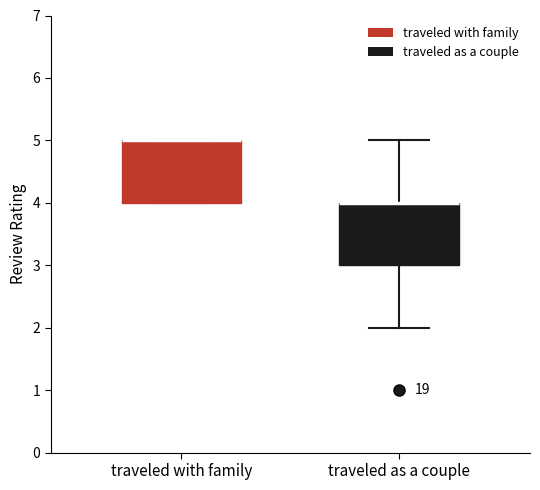

Where is the upper edge of the box for traveled with family on the y-axis? The values are not printed on the chart, so give them approximately, as read against the axis.

5